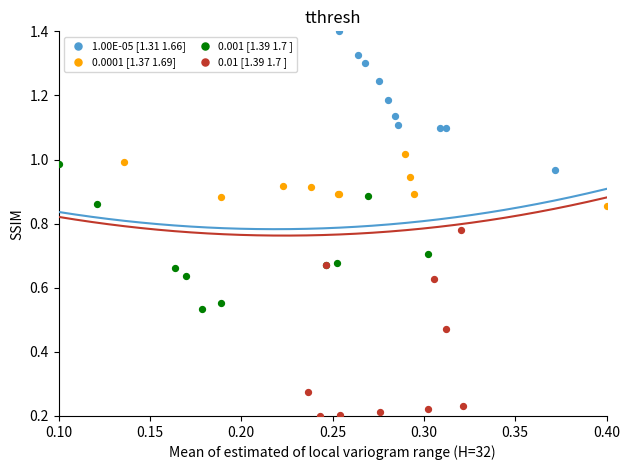

Which series reaches the minimum Y coordinate?

0.01 [1.39 1.7 ]